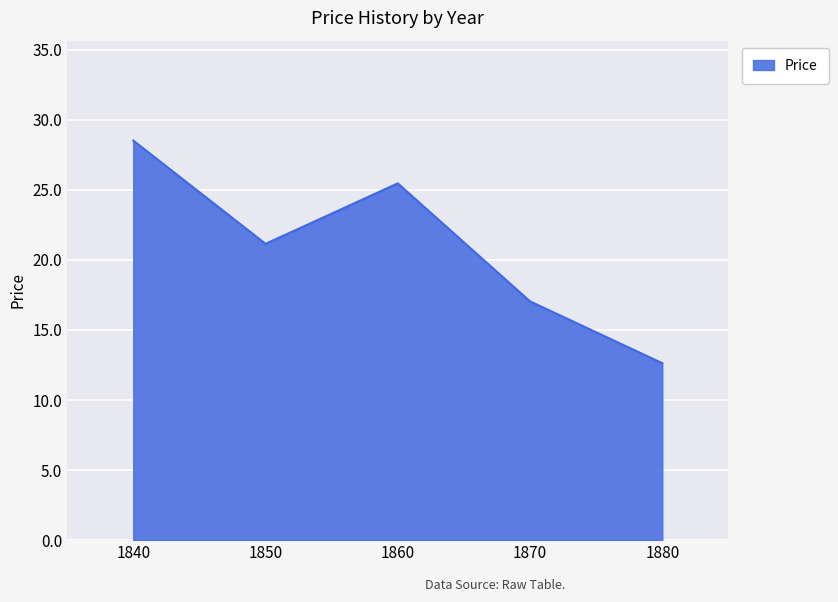

How many lines are shown in the chart?

1